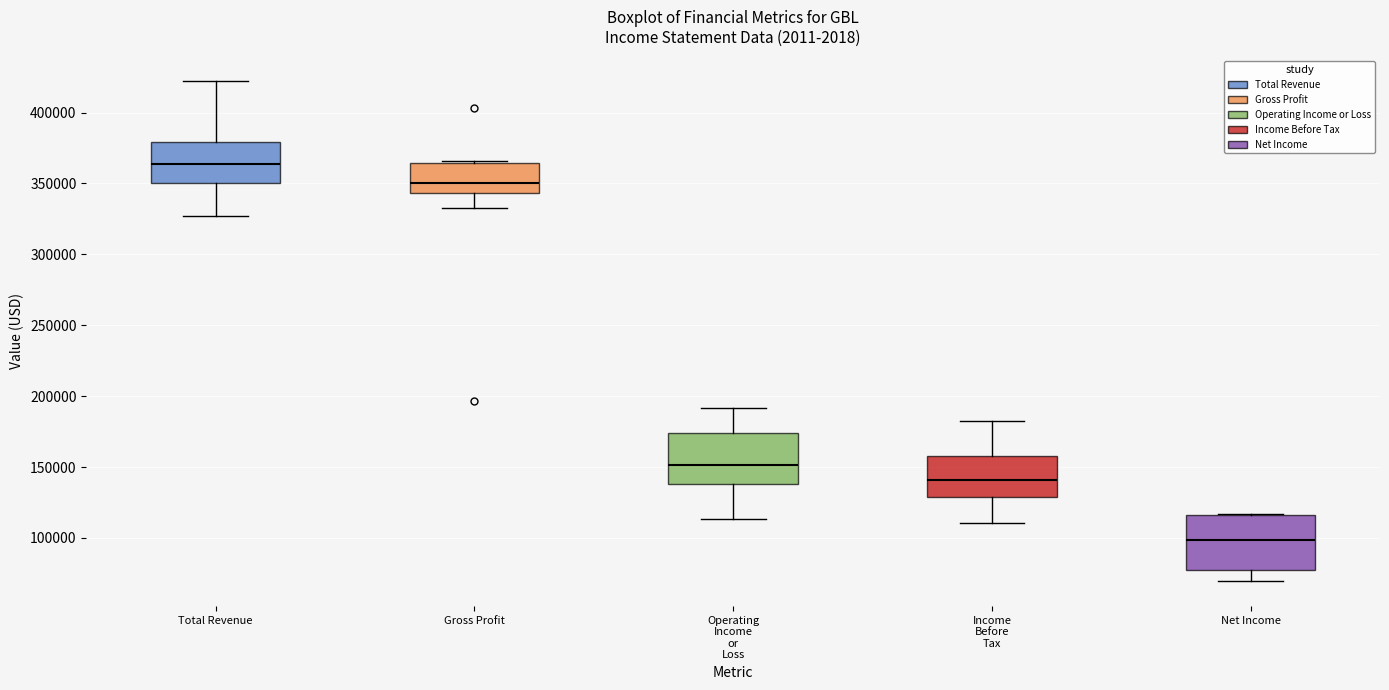

Which box's median line is the lowest?

Net Income